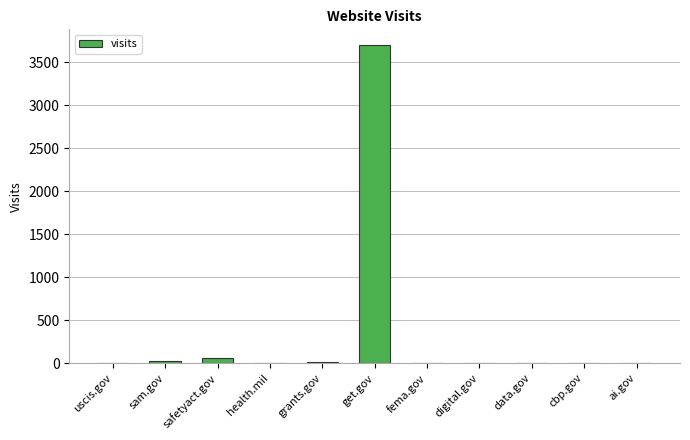

What is the maximum value shown in the chart?

3696